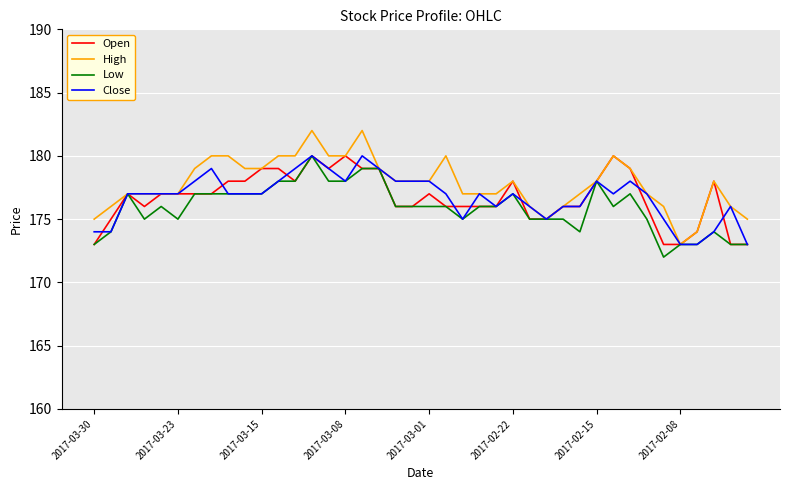

What is the maximum value shown in the chart?

182